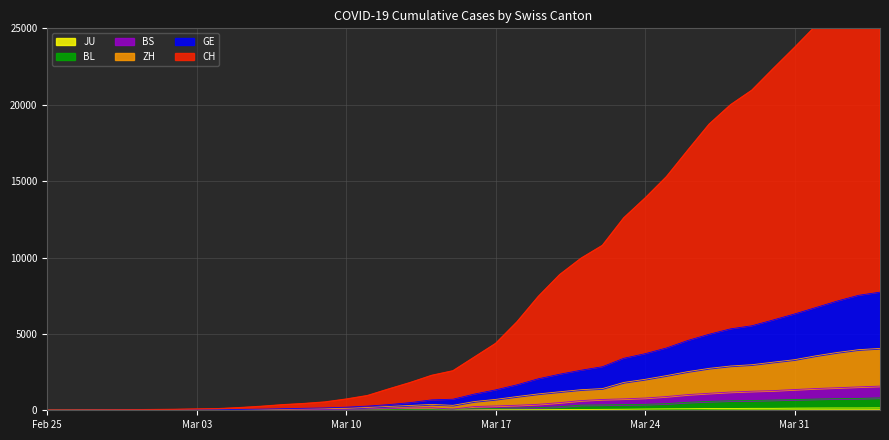

At which label does CH first exceed 3477?

Mar 17